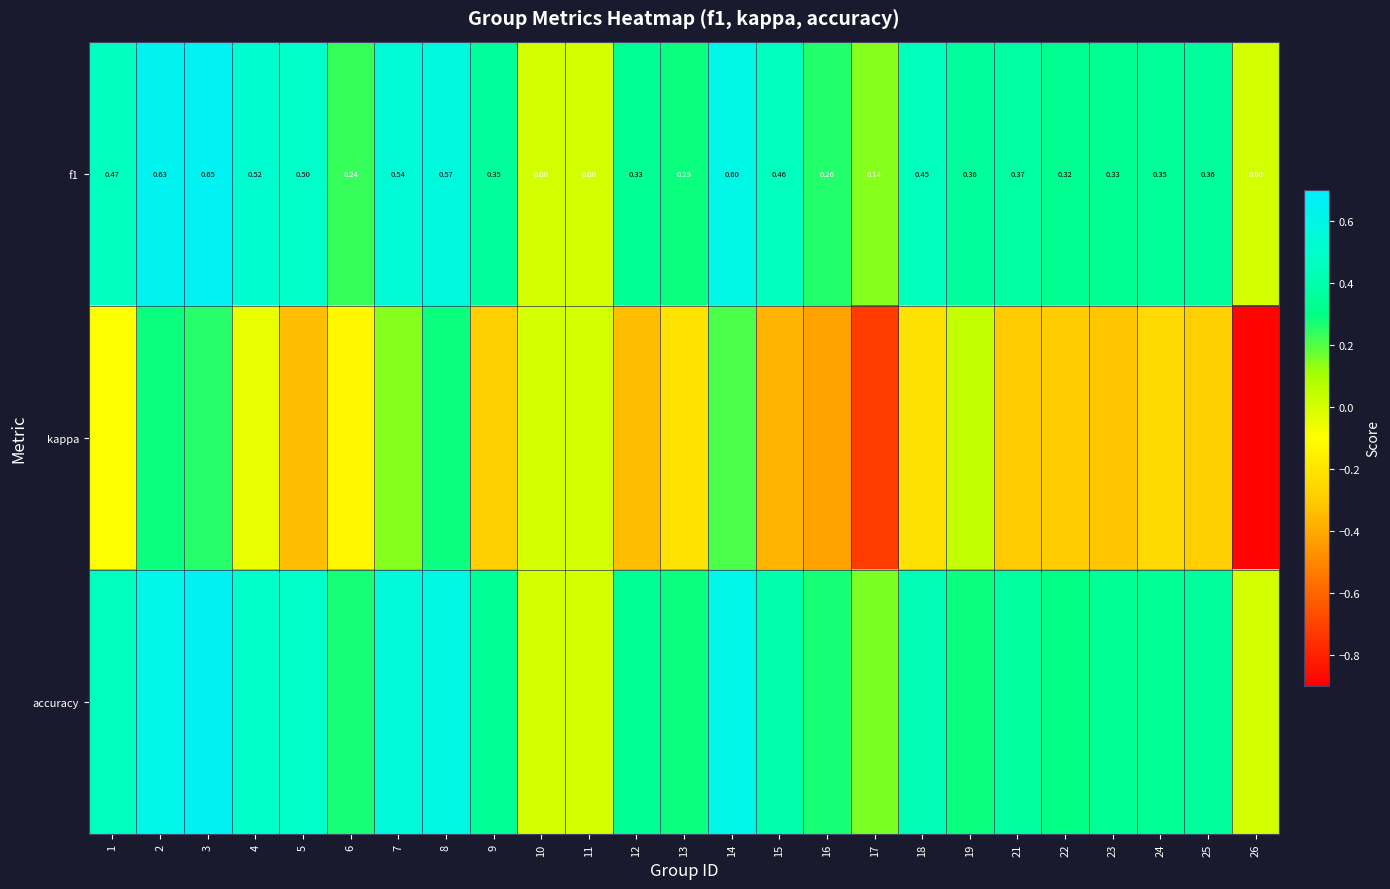

What is the average value of the f1 series?

0.4